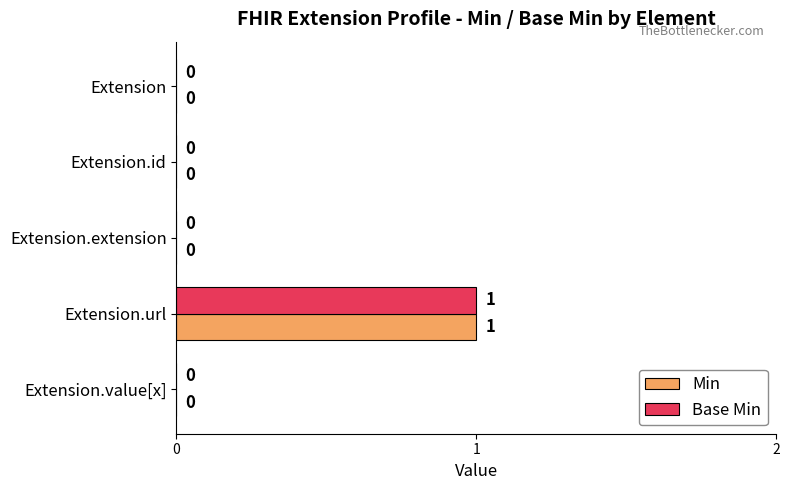

The value of Base Min at Extension.extension is 0. True or false?

True